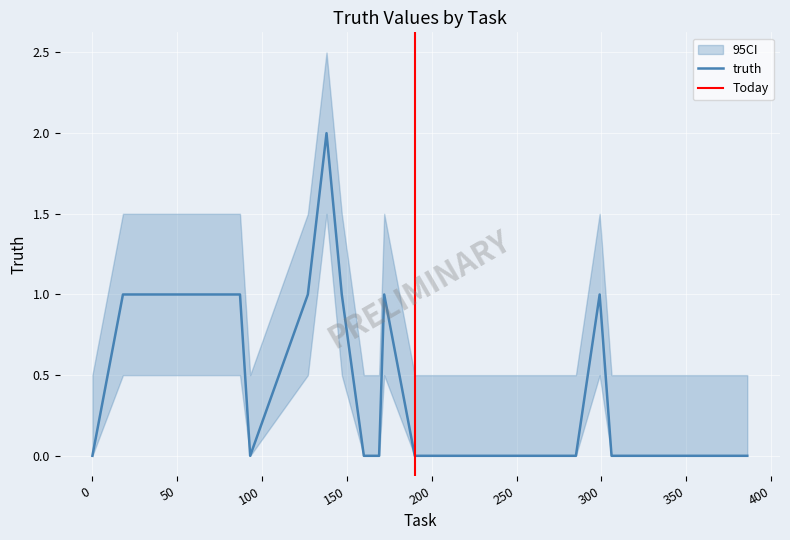

Rank the categories by value from highest to lowest.

138, 18, 87, 127, 147, 172, 299, 0, 93, 160, 169, 190, 268, 280, 285, 306, 336, 364, 378, 386